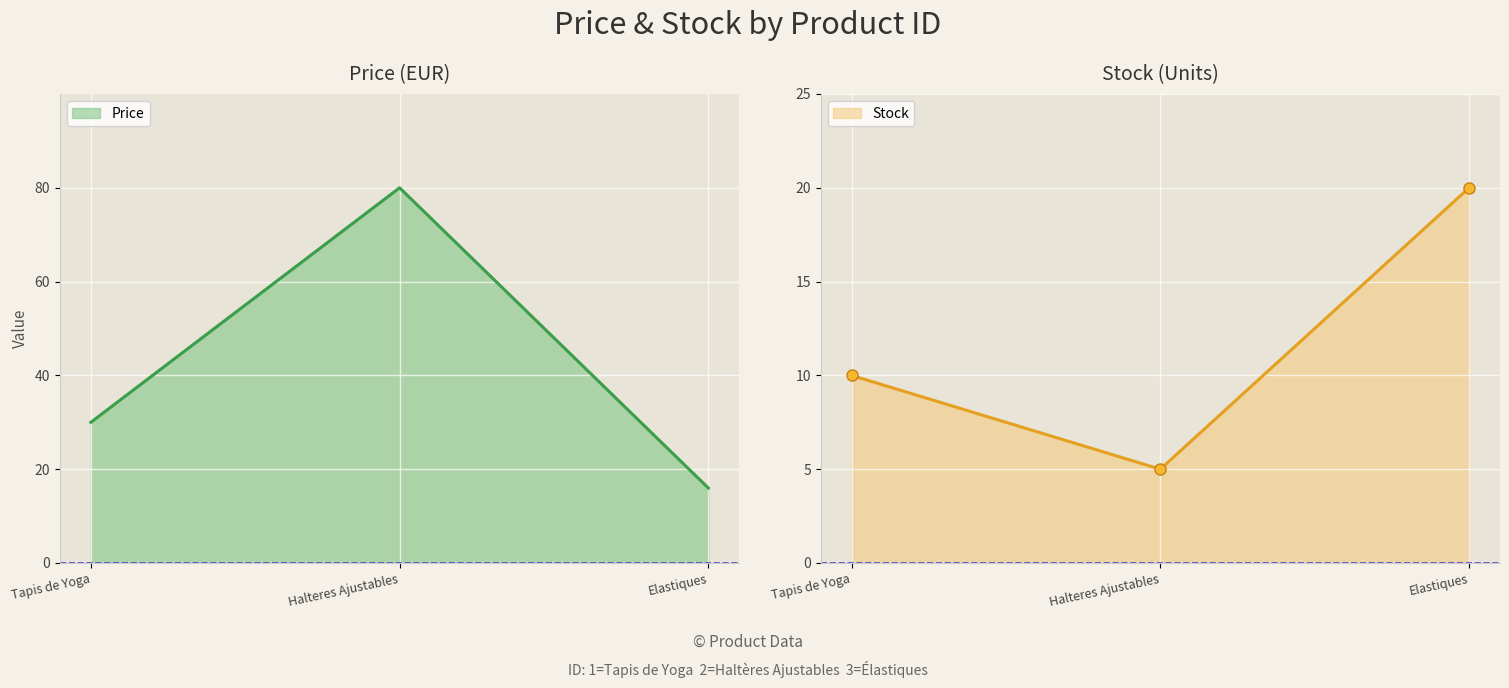

What are all the series names shown in the legend?

Price, Stock